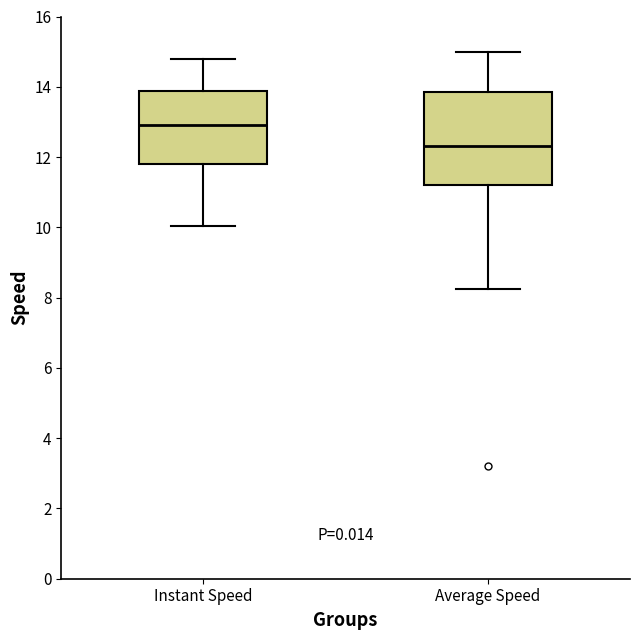

Reading left to right, transcribe this box plot: for each box, give where its median line is, the range the box spans, and where its two whiskers end, as read against the y-axis. The values are not printed on the chart, so give them approximately, as read against the axis.

Instant Speed: median 13.0, box 11.8 to 13.8, whiskers 10.0 to 14.8
Average Speed: median 12.4, box 11.2 to 13.8, whiskers 8.2 to 15.0